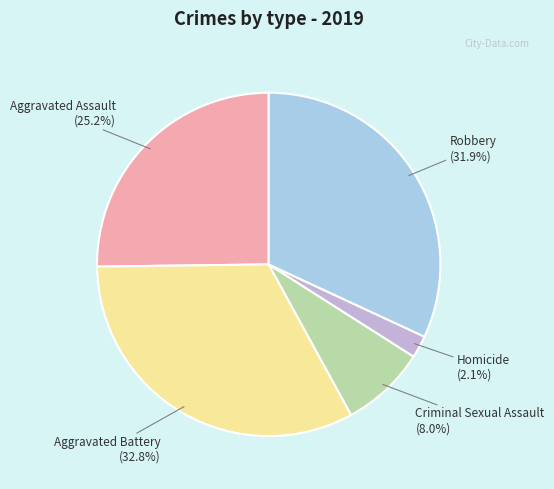

Is there a majority slice in this chart?

No